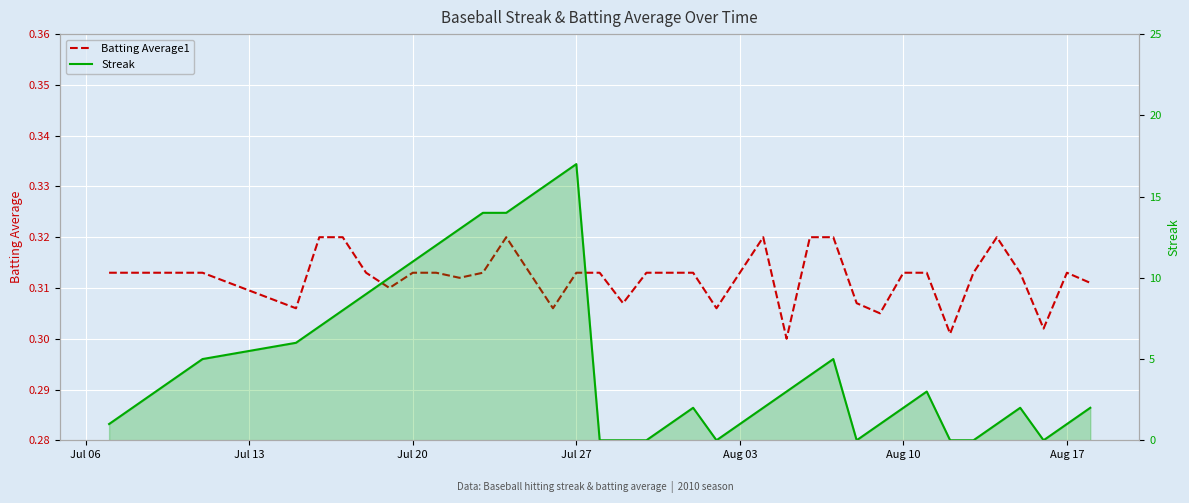

Is the value of Streak at 34 greater than the value of Batting Average1 at 35?

No